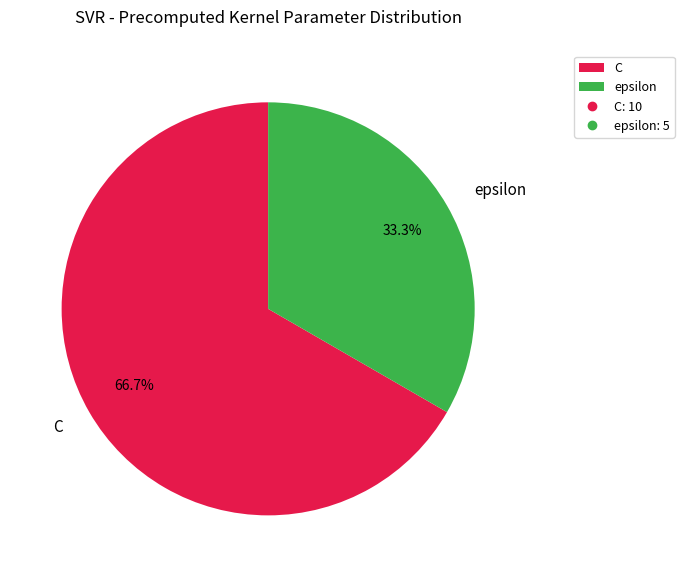

To the nearest percent, what percentage of the pie is C?

67%